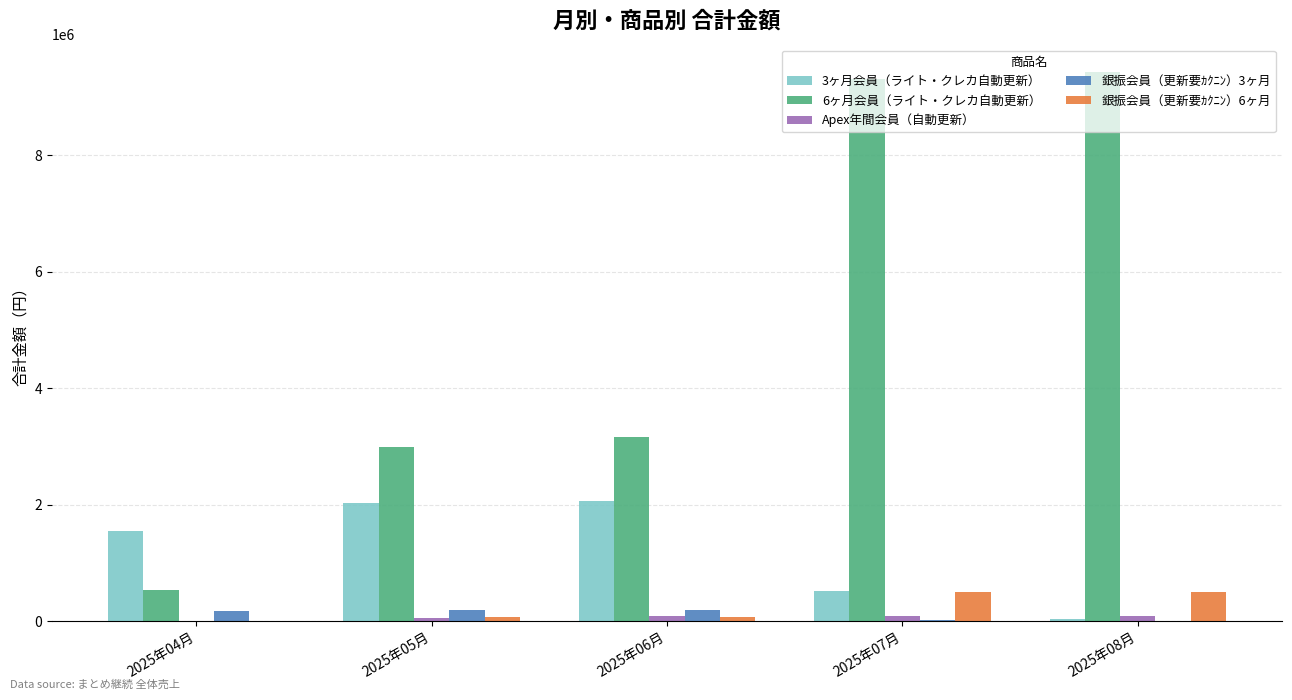

The value of 銀振会員（更新要ｶｸﾆﾝ）6ヶ月 at 2025年07月 is 495300. True or false?

True